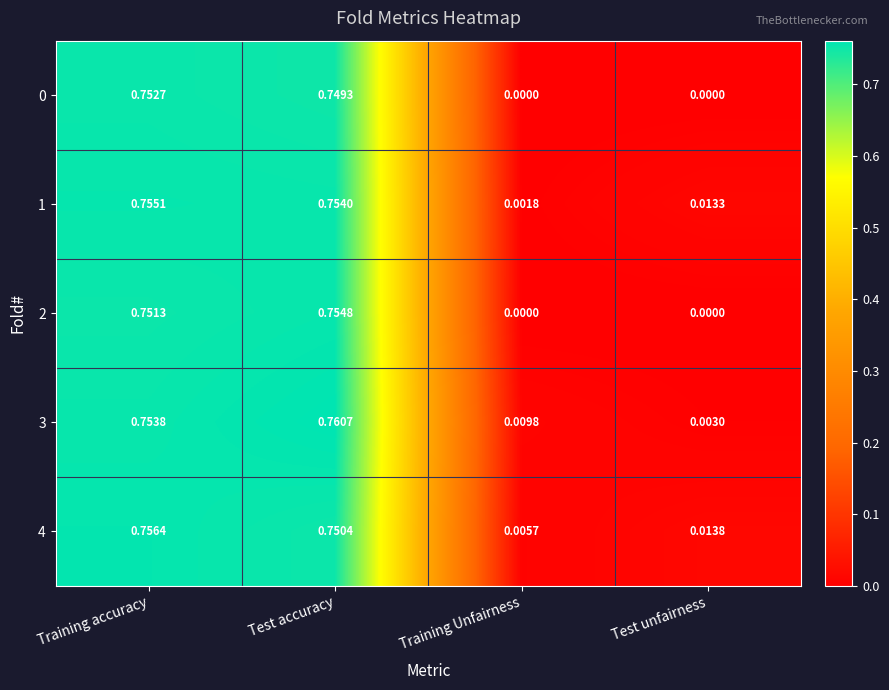

At how many categories does at least one series exceed 0?

4